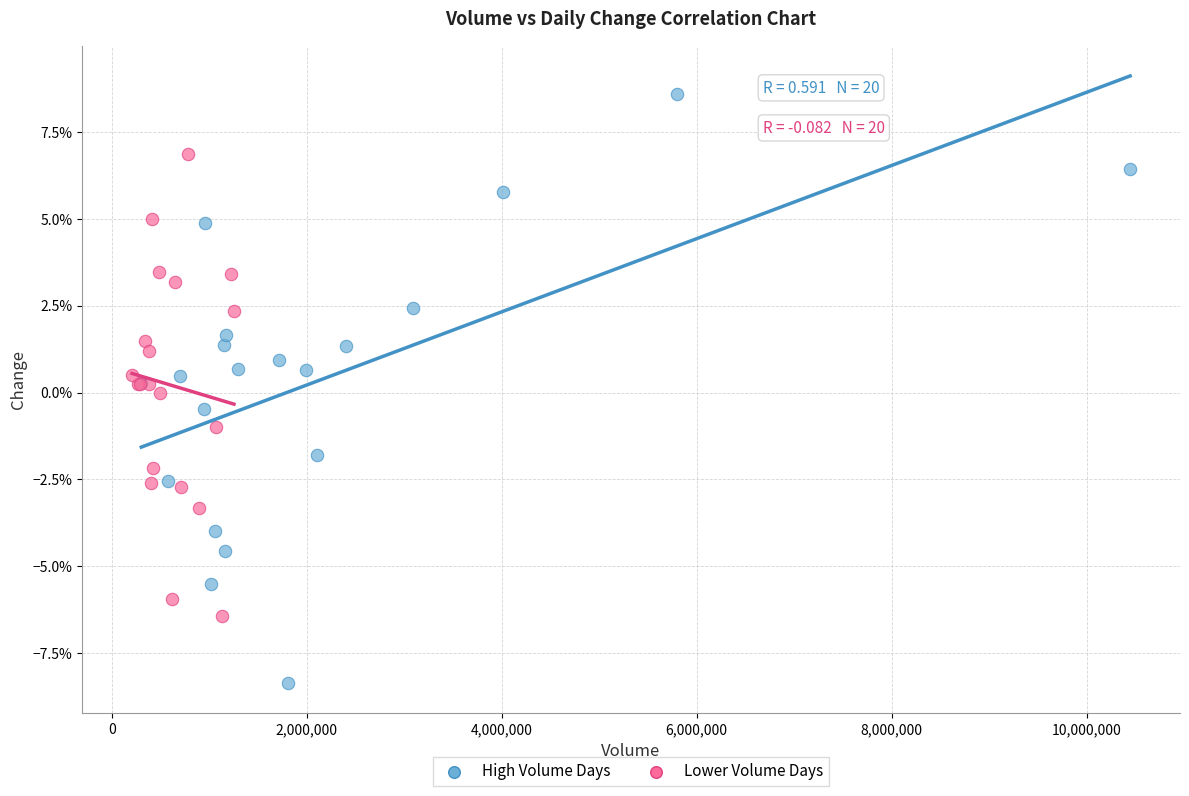

Which series has the largest Y range (max minus min)?

High Volume Days